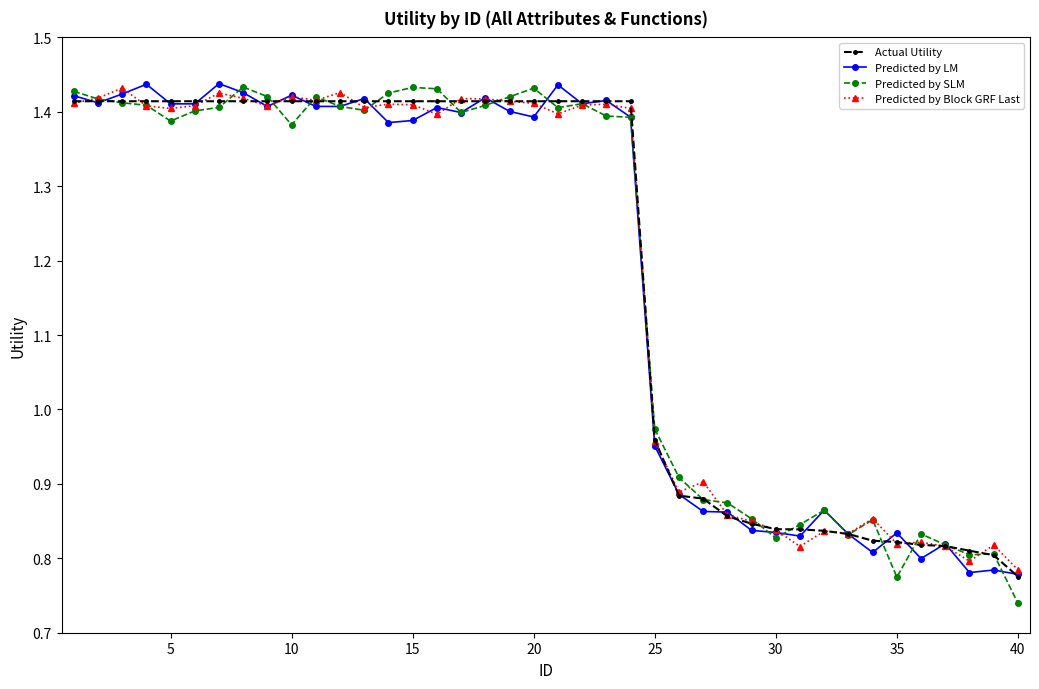

Which series has the largest range (max minus min)?

Predicted by SLM